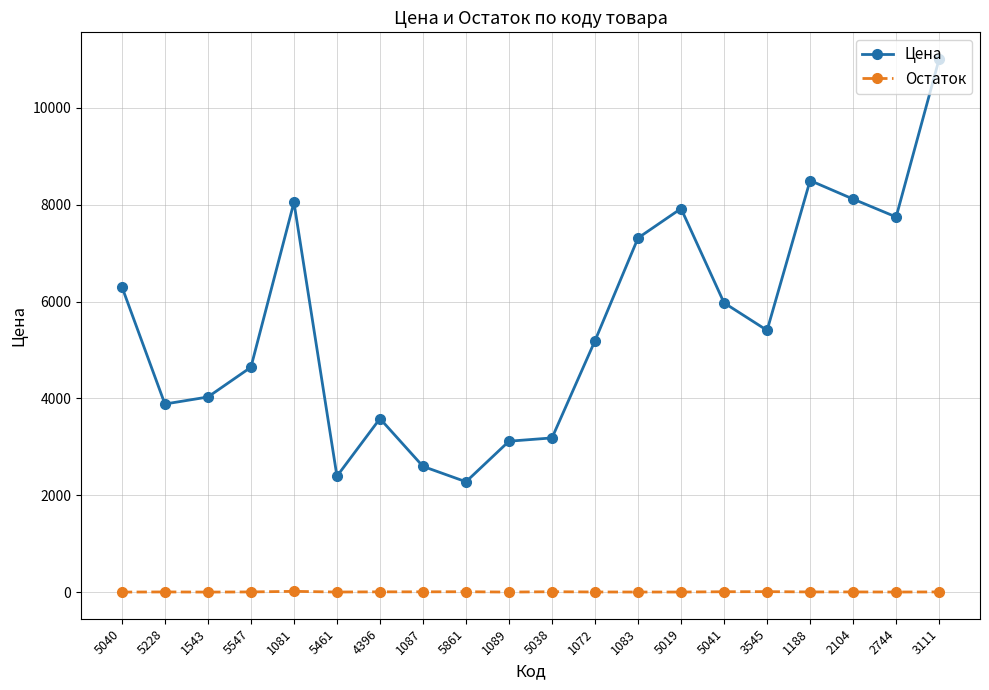

How many categories are shown in the chart?

20